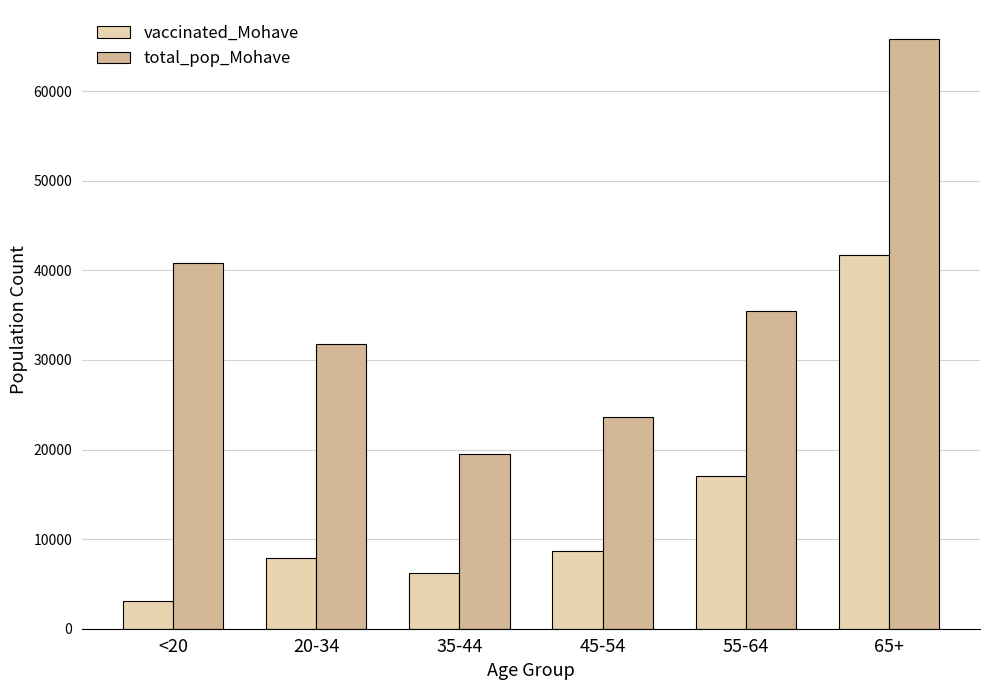

What is the difference between the maximum and minimum values in the vaccinated_Mohave series?

38609